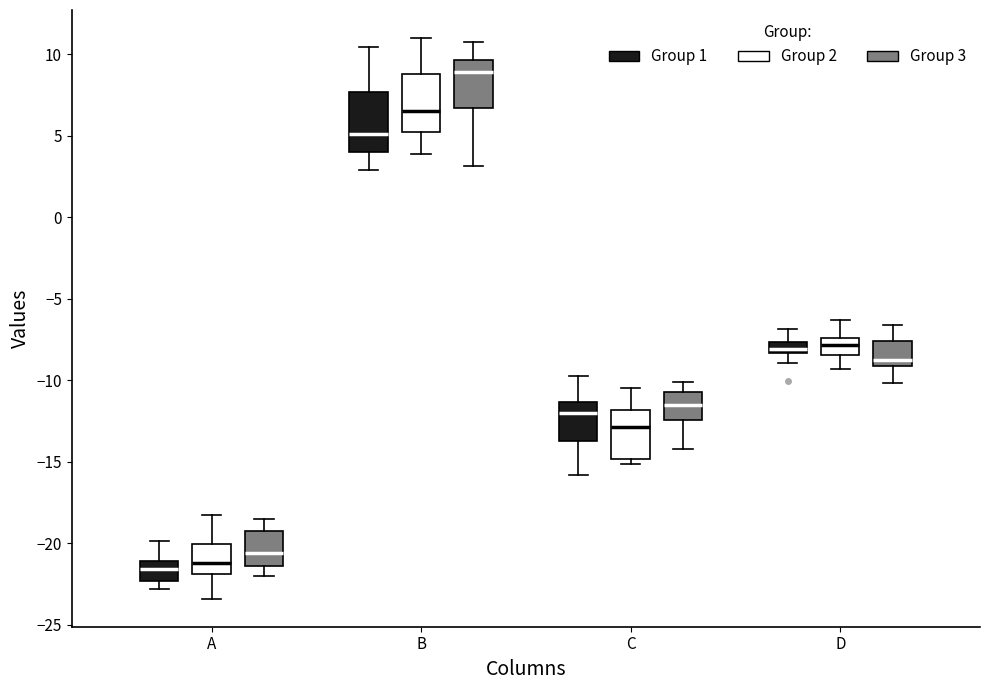

Where does the upper whisker of the box for C (Group 2) end on the y-axis? The values are not printed on the chart, so give them approximately, as read against the axis.

-10.5